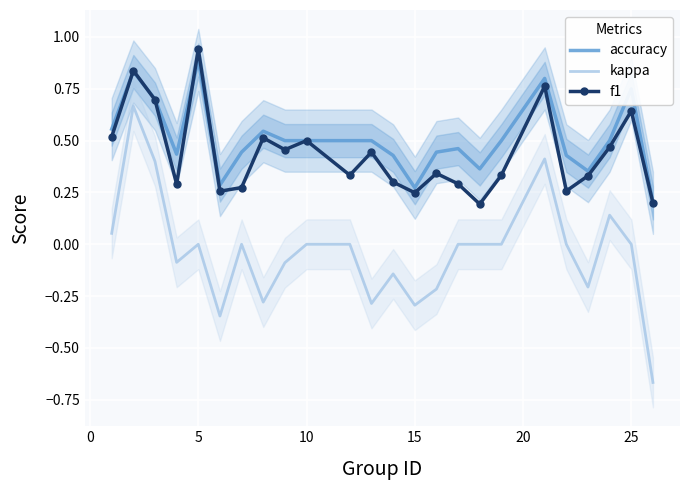

Is it true that f1 equals 0.1 at 10?

False